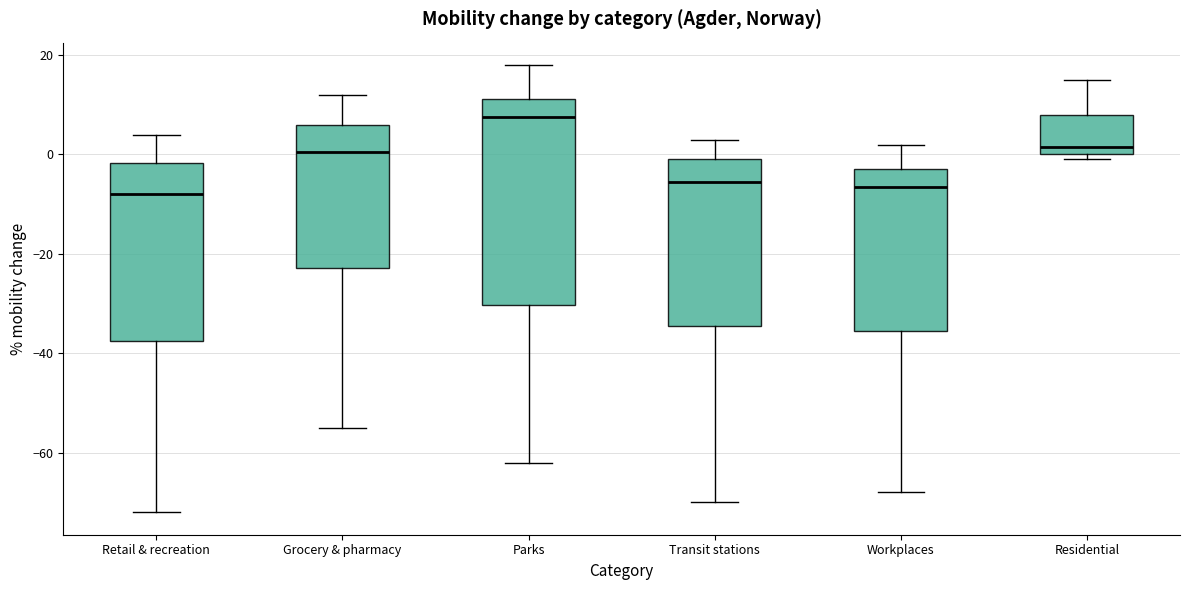

Reading left to right, read every box against the y-axis: the position of its median line, the range the box covers, and the ends of its whiskers. The values are not printed on the chart, so give them approximately, as read against the axis.

Retail & recreation: median -8, box -38 to -2, whiskers -72 to 4
Grocery & pharmacy: median 0, box -22 to 6, whiskers -54 to 12
Parks: median 8, box -30 to 12, whiskers -62 to 18
Transit stations: median -6, box -34 to 0, whiskers -70 to 4
Workplaces: median -6, box -36 to -2, whiskers -68 to 2
Residential: median 2, box 0 to 8, whiskers 0 (just below the box's lower edge) to 16